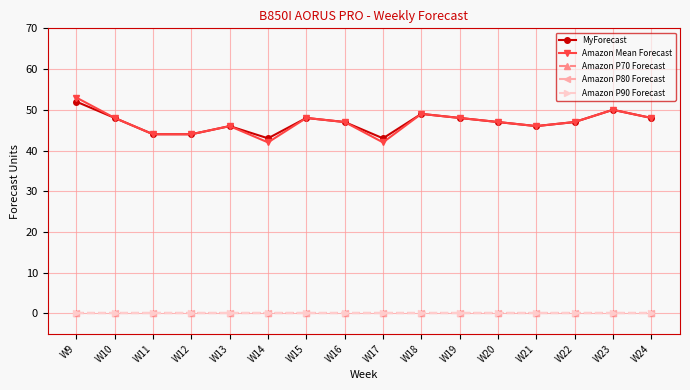

Between W10 and W13, which series saw the biggest shift?

MyForecast